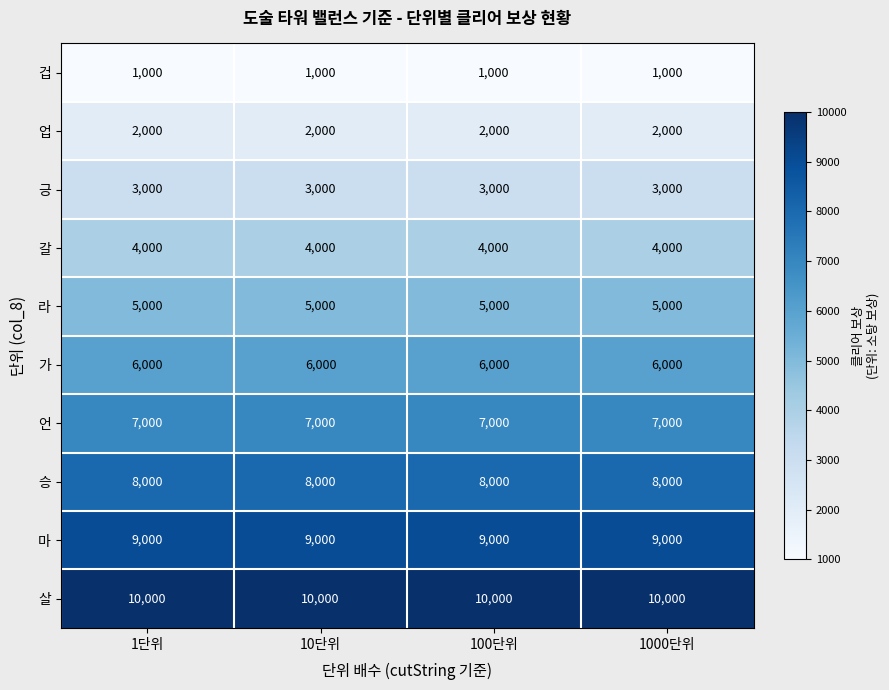

What is the total value across all series at 1000단위?

55000